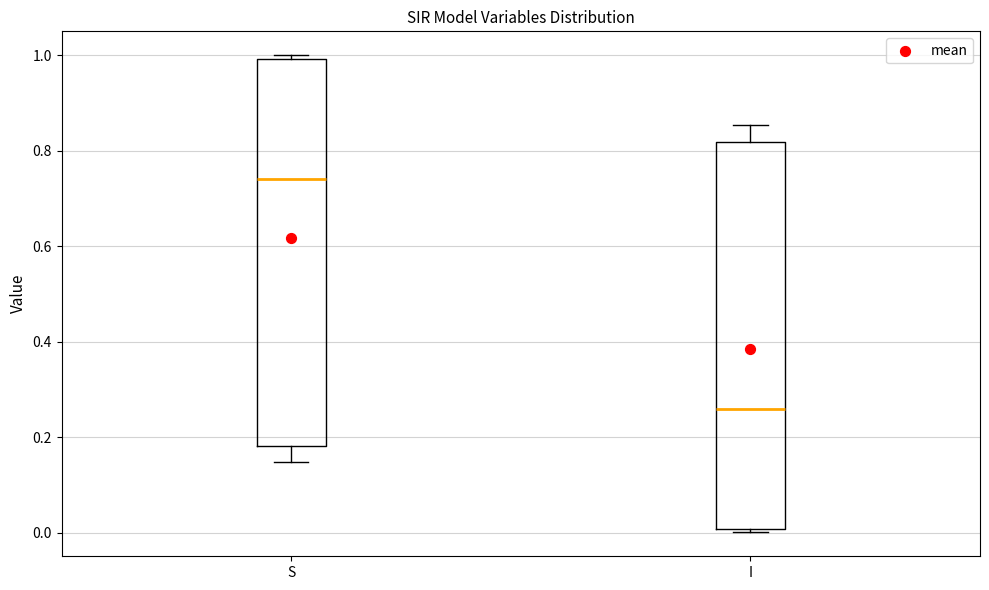

Reading left to right, read every box against the y-axis: the position of its median line, the range the box covers, and the ends of its whiskers. The values are not printed on the chart, so give them approximately, as read against the axis.

S: median 0.74, box 0.18 to 1.00, whiskers 0.14 to 1.00 (just above the box's upper edge)
I: median 0.26, box 0.00 to 0.82, whiskers 0.00 (just below the box's lower edge) to 0.86